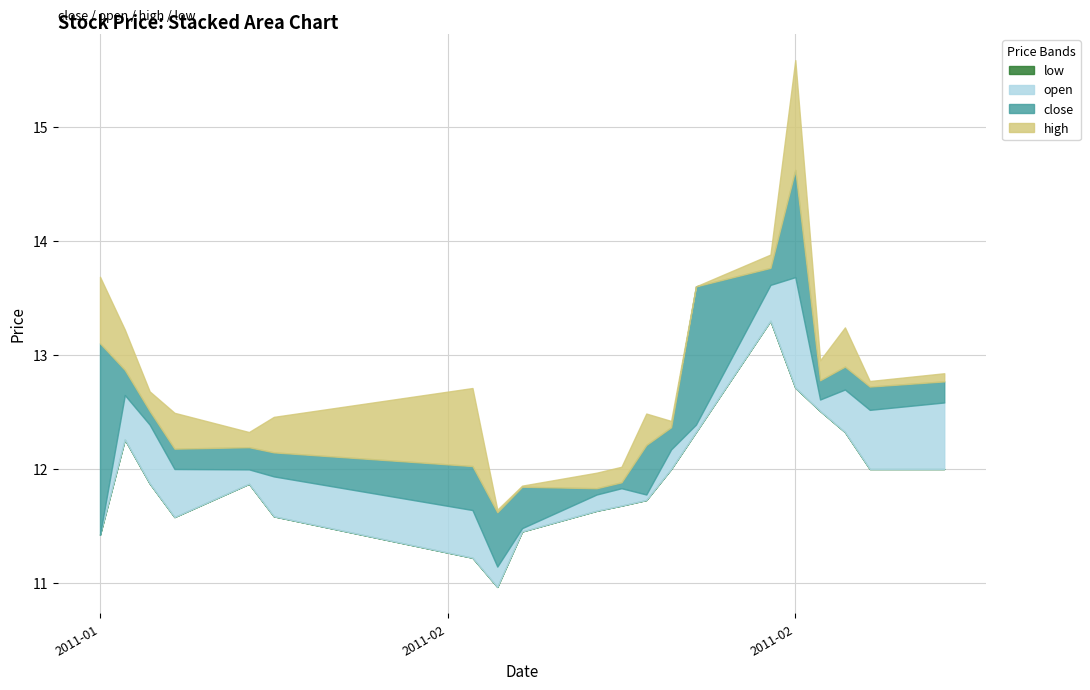

True or false: close and high intersect in this chart.

False